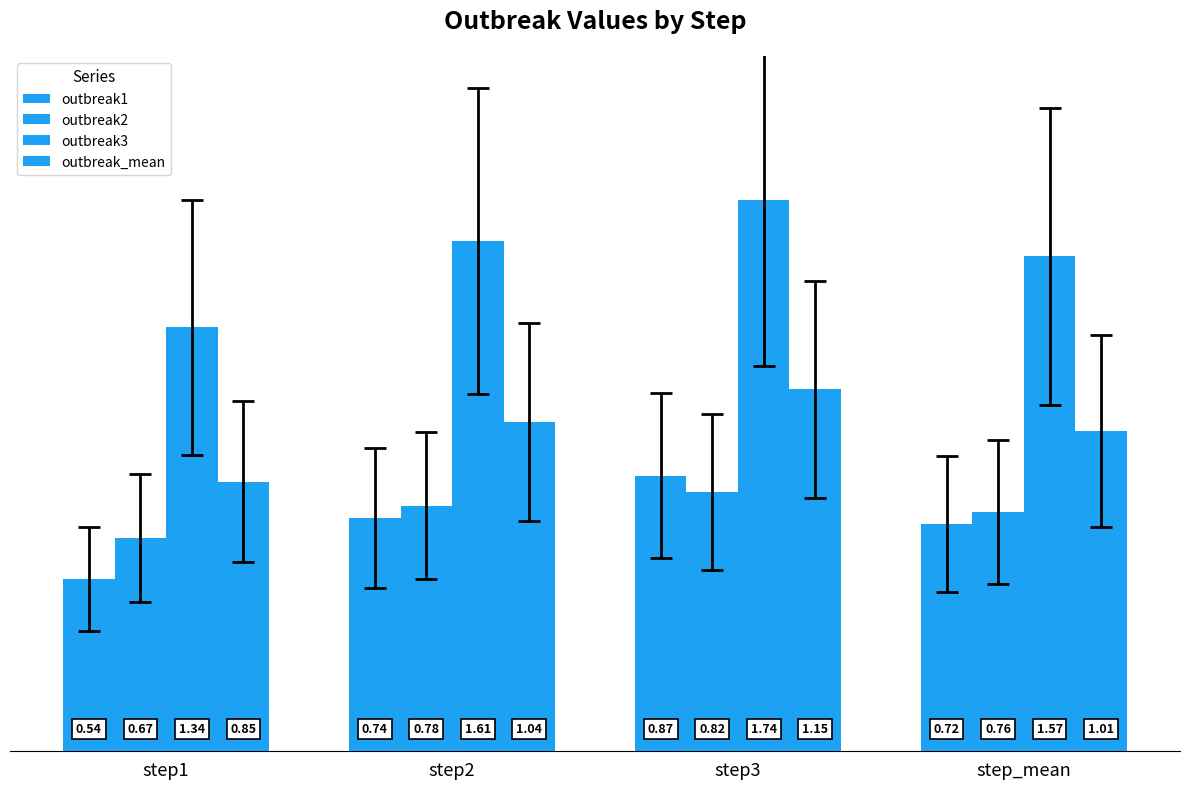

What position from the left is step2?

2